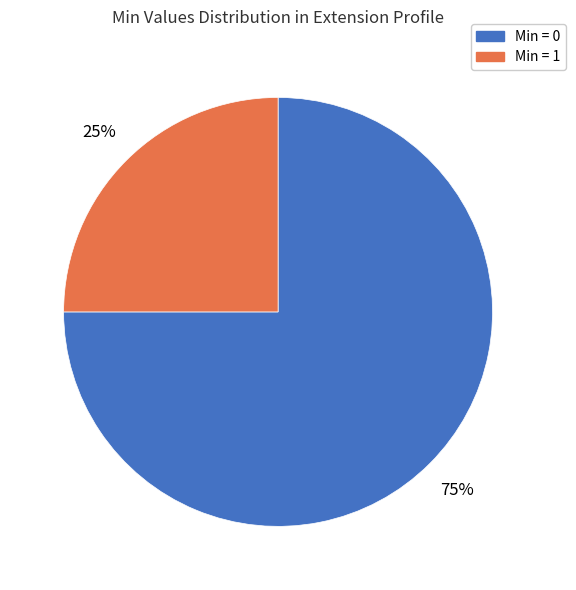

How many slices are in this pie chart?

2